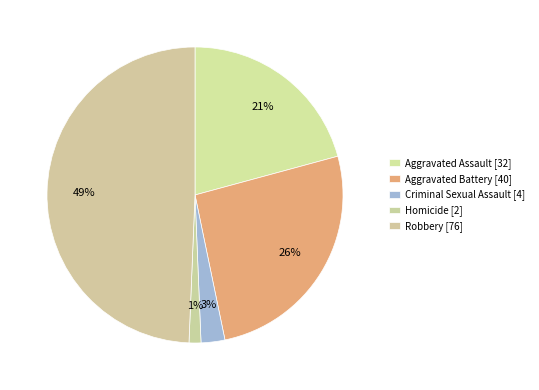

The Robbery slice represents 49% of the pie. True or false?

True